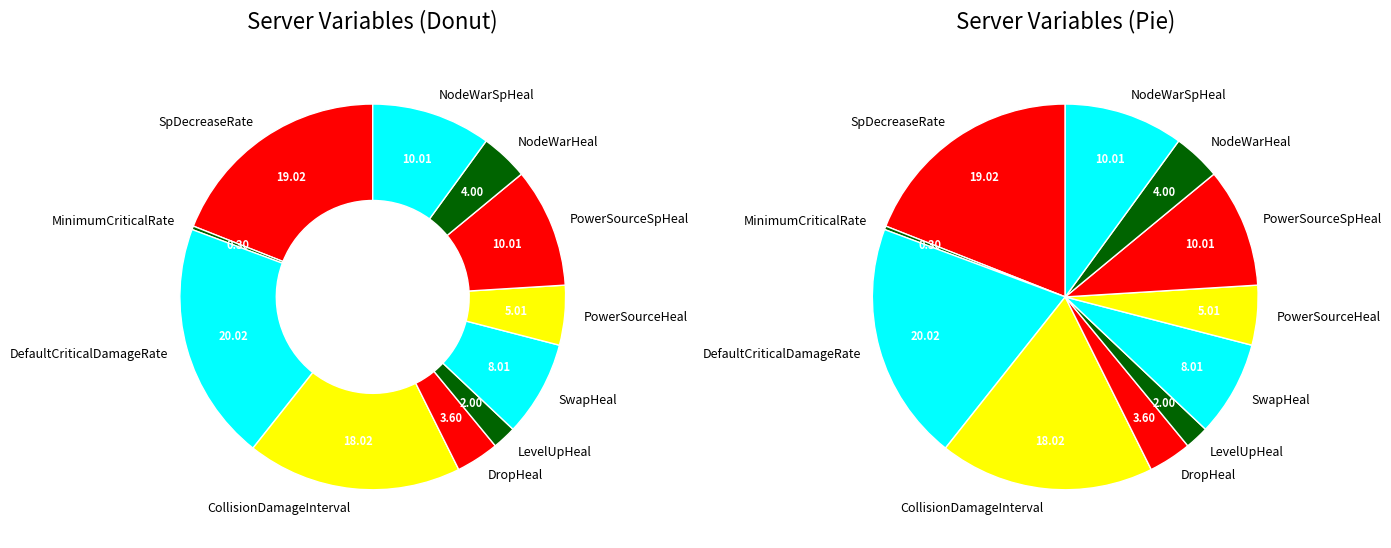

How many segments does this pie chart have?

11